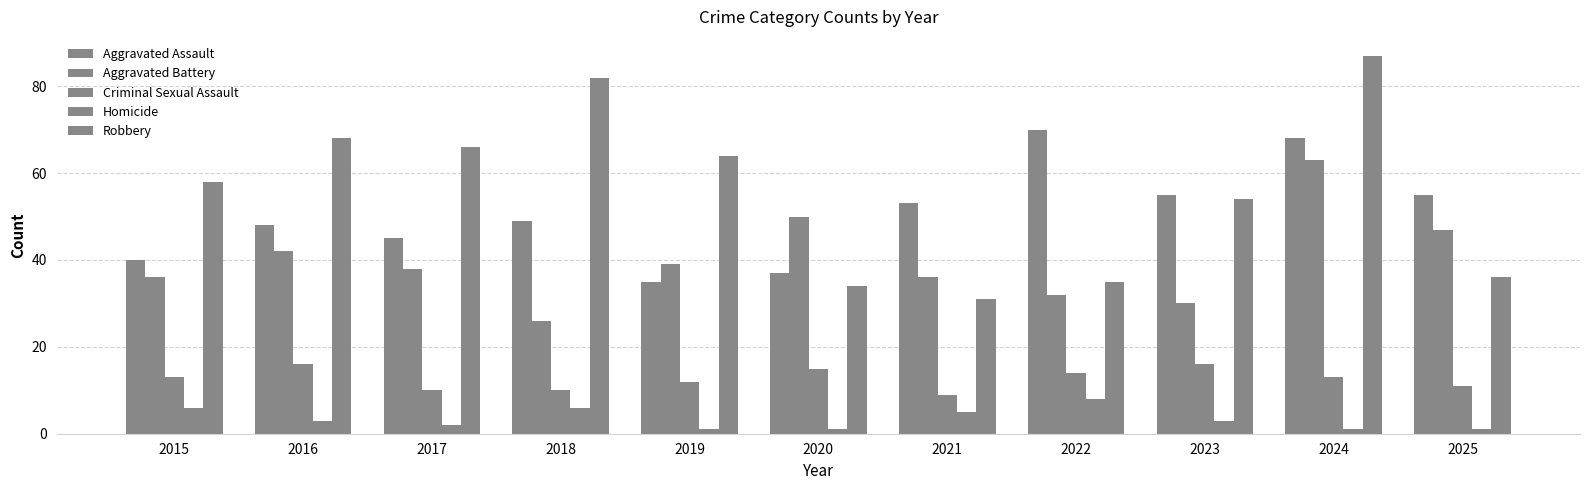

Does the chart contain stacked bars?

No